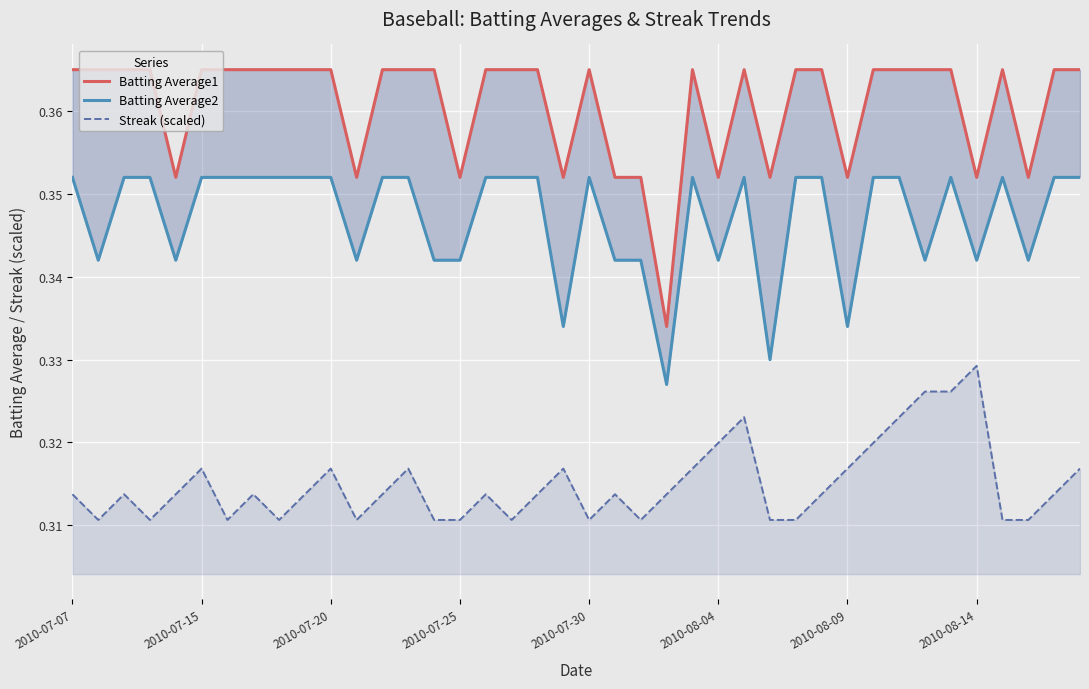

At which label does Streak (scaled) reach its peak?

2010-08-14